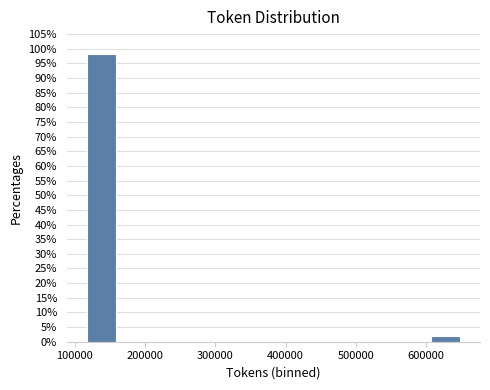

Reading left to right, list every bar in this chart as the range it spans on the x-axis followed by its height. Neither the bar edges nor the heights are printed on the chart, so give them approximately, as read against the axes.

110000 to 160000: 98
160000 to 210000: 0
210000 to 260000: 0
260000 to 310000: 0
310000 to 360000: 0
360000 to 410000: 0
410000 to 460000: 0
460000 to 510000: 0
510000 to 550000: 0
550000 to 600000: 0
600000 to 650000: 2